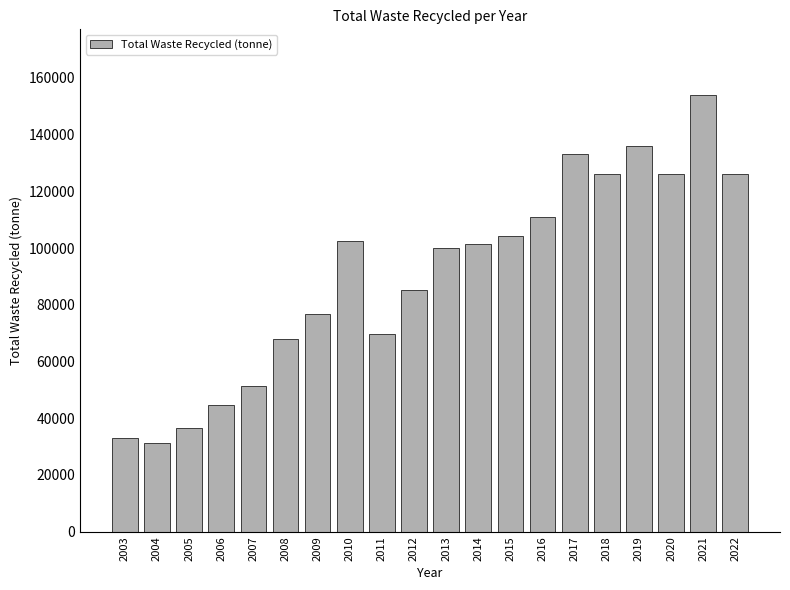

Reading left to right, extract all data points from this chart.

32900	31100	36500	44700	51200	68000	76700	102400	69700	85100	100000	101400	104100	111100	133000	126000	136000	126000	154000	126000